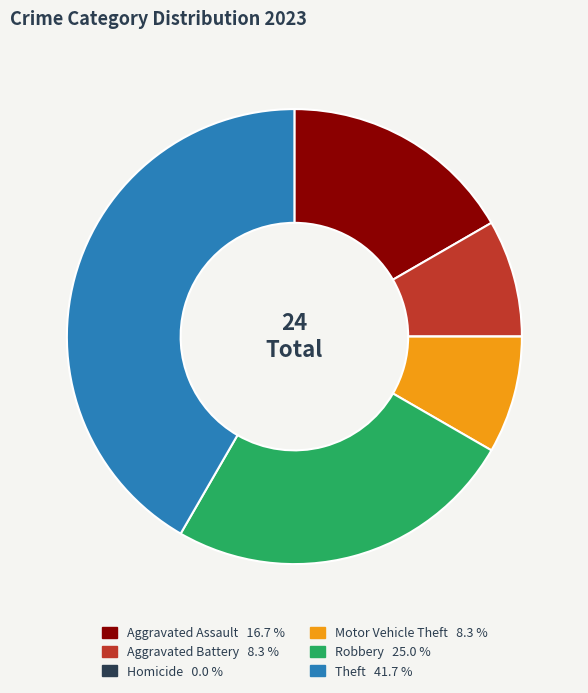

Combined, do Theft and Robbery account for over 50%?

Yes